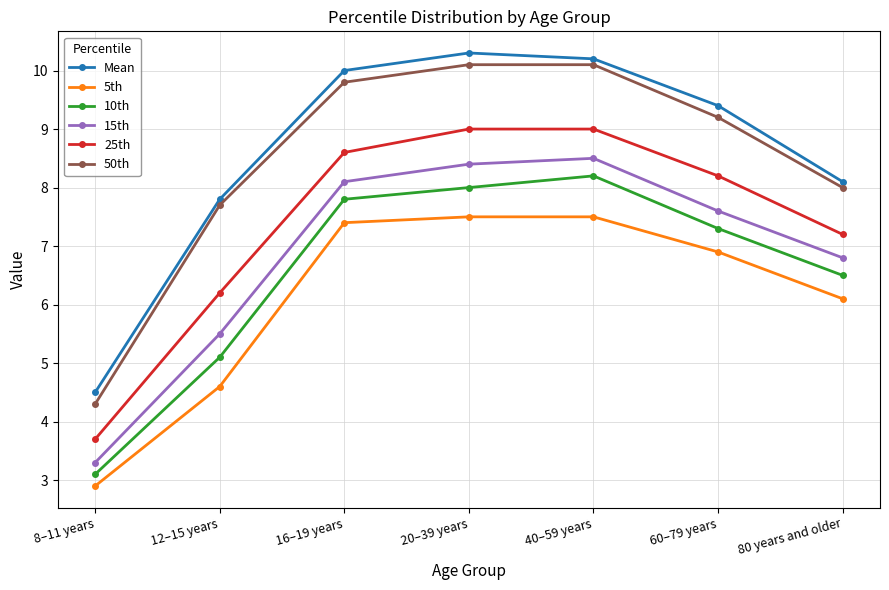

What is the approximate value of 50th at 12–15 years?

7.7